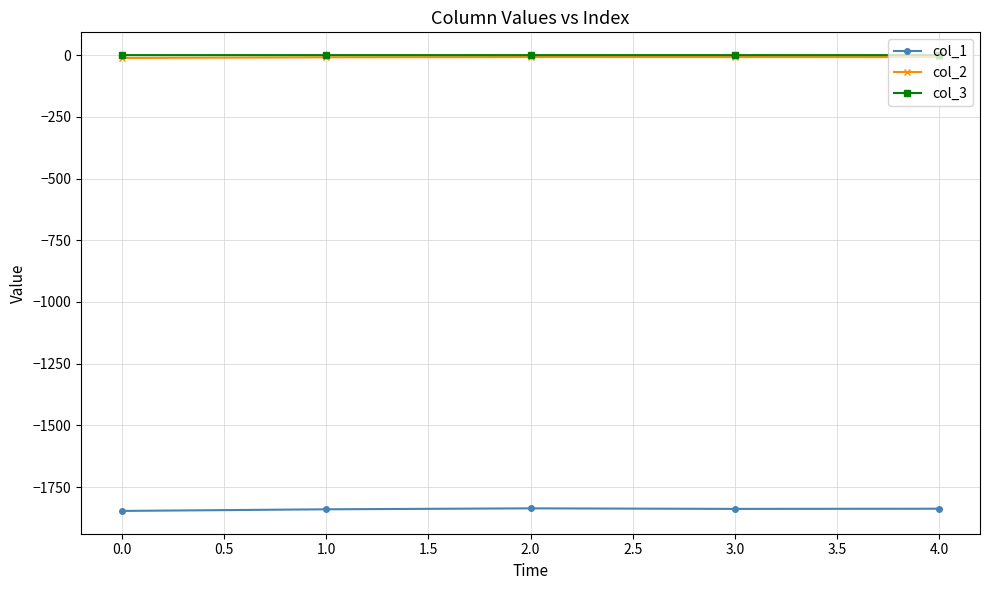

The value of col_1 at 4.0 is -1837.5. True or false?

True